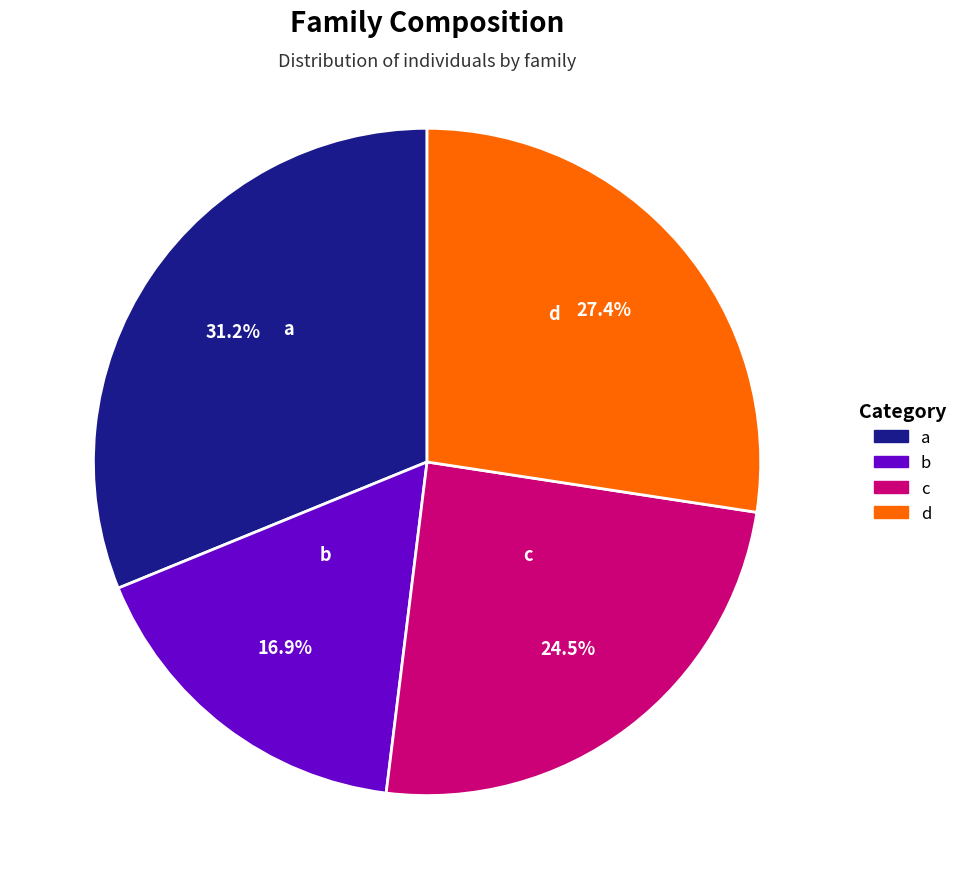

Which slice is the smallest?

b